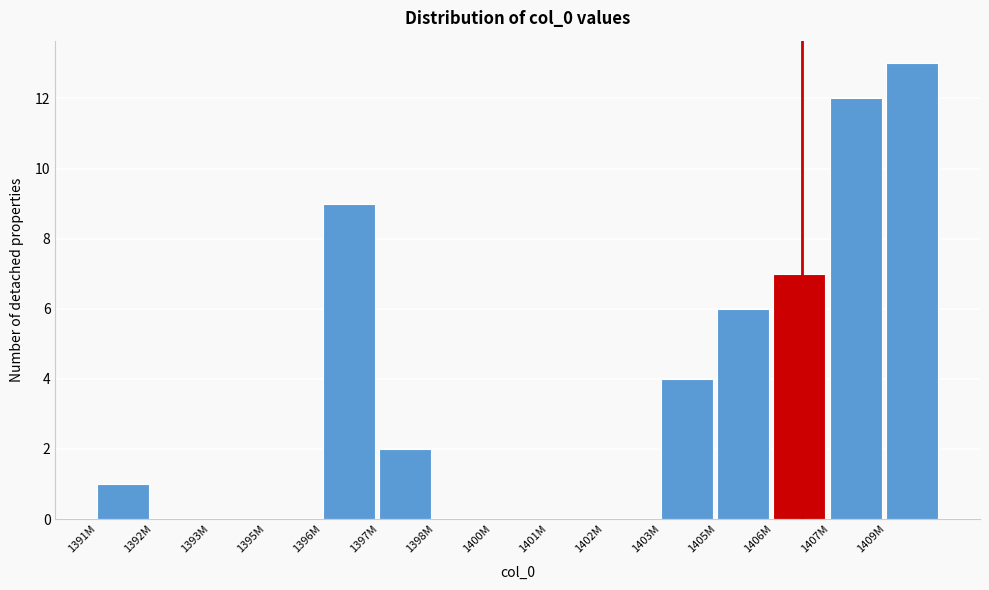

Reading left to right, what are all the values shown in this chart?

1391M=1	1392M=0	1393M=0	1395M=0	1396M=9	1397M=2	1398M=0	1400M=0	1401M=0	1402M=0	1403M=4	1405M=6	1406M=7	1407M=12	1409M=13